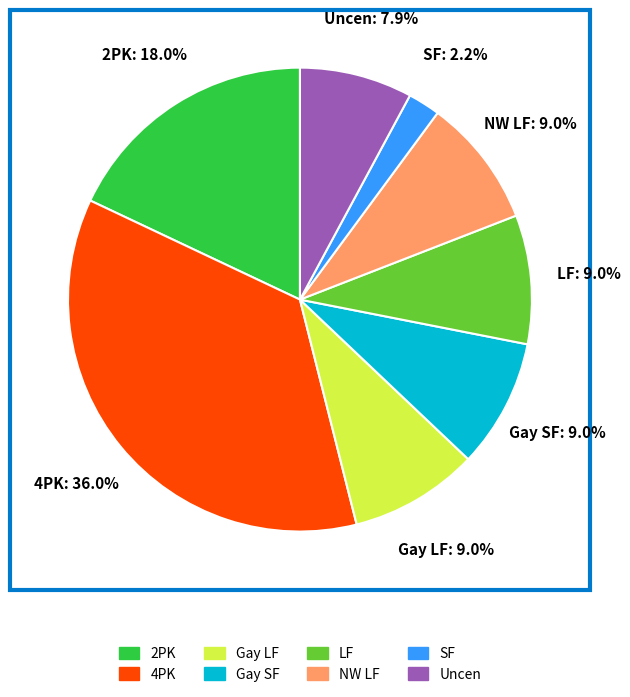

What is the smallest slice in the pie chart?

SF